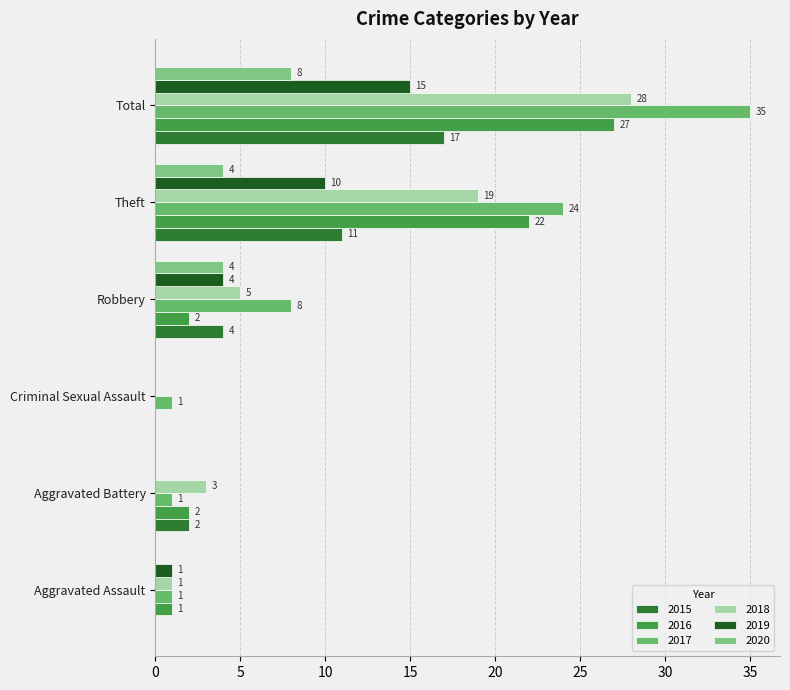

How many distinct data groups are displayed?

6